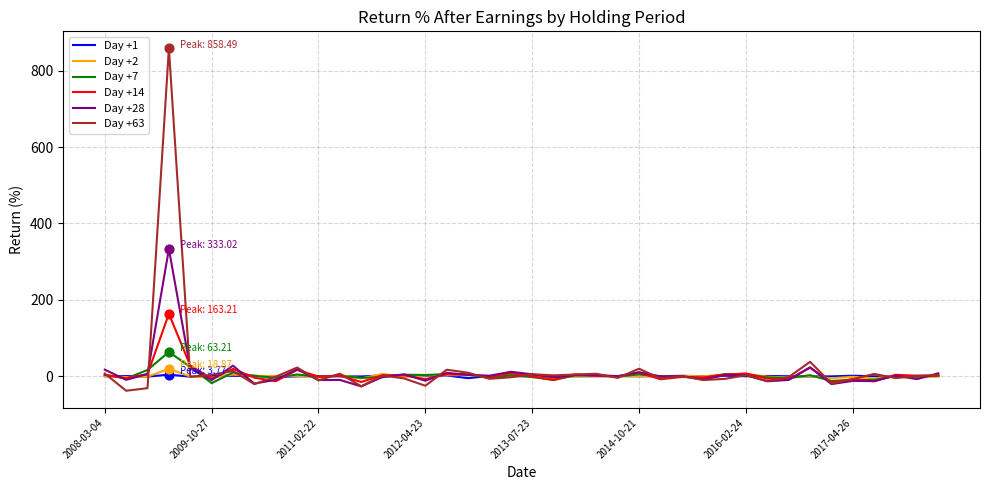

What is the minimum value for Day +63?

-38.4